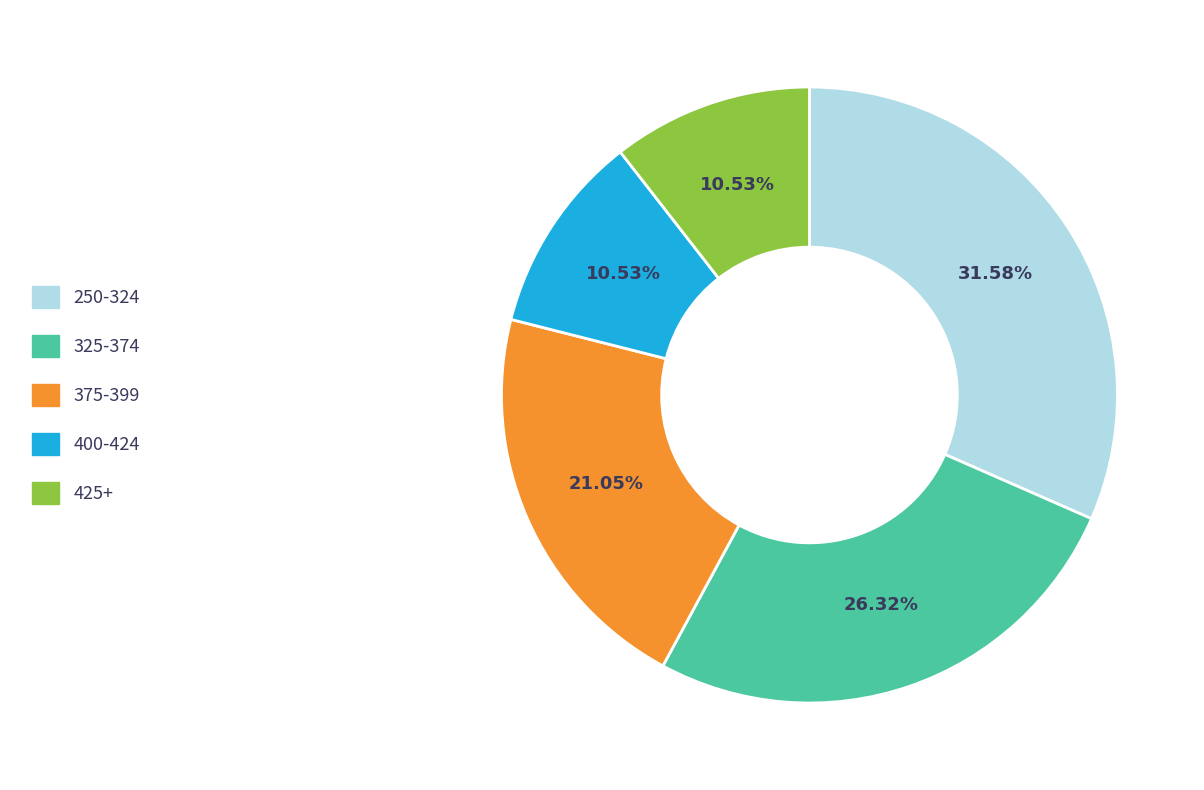

Does any single category account for the majority?

No